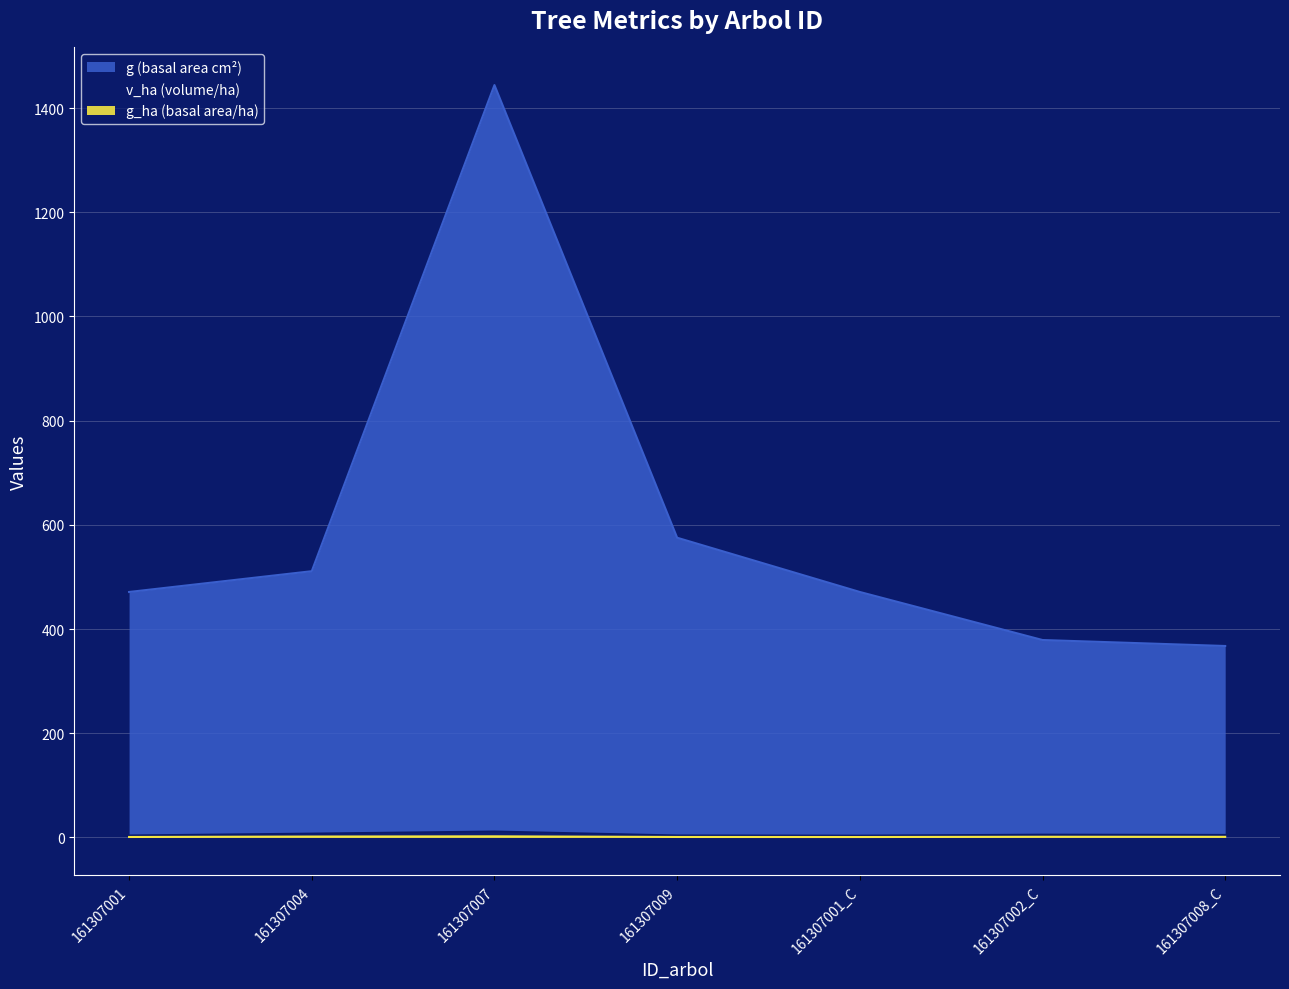

What position from the left is 161307007?

3